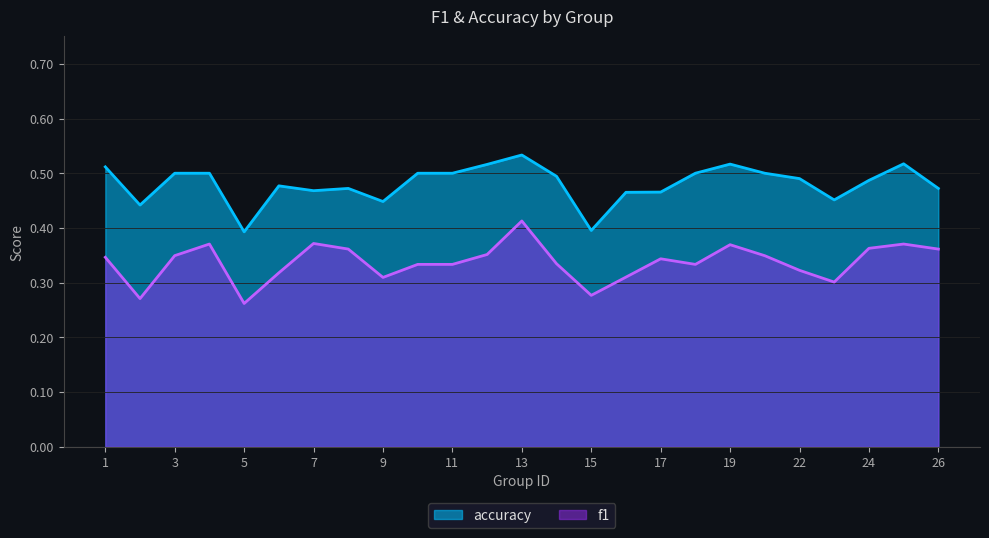

Which series changed the most between 3 and 25?

f1